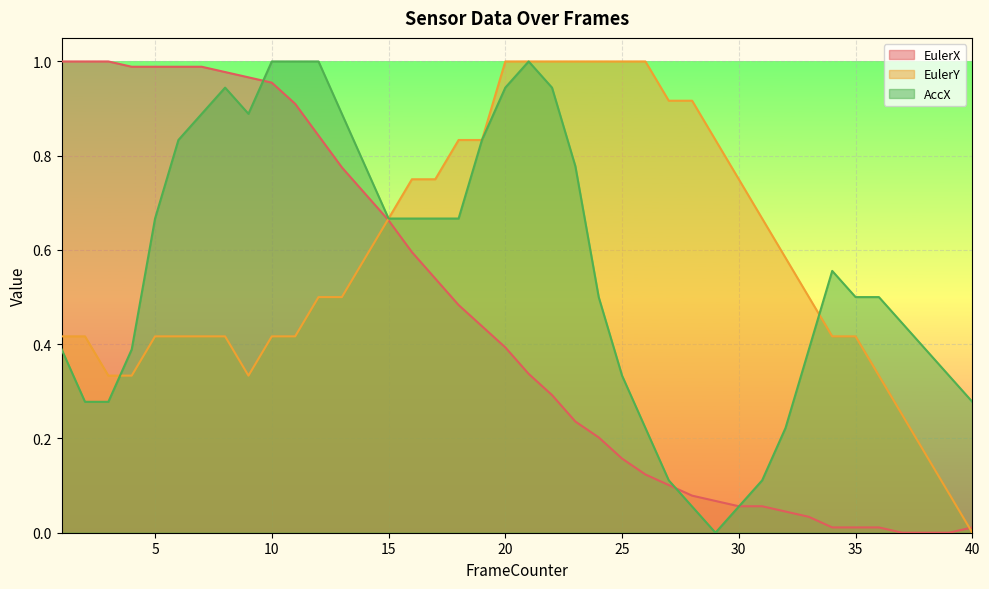

What is the difference between the maximum and minimum values in the EulerY series?

1.0